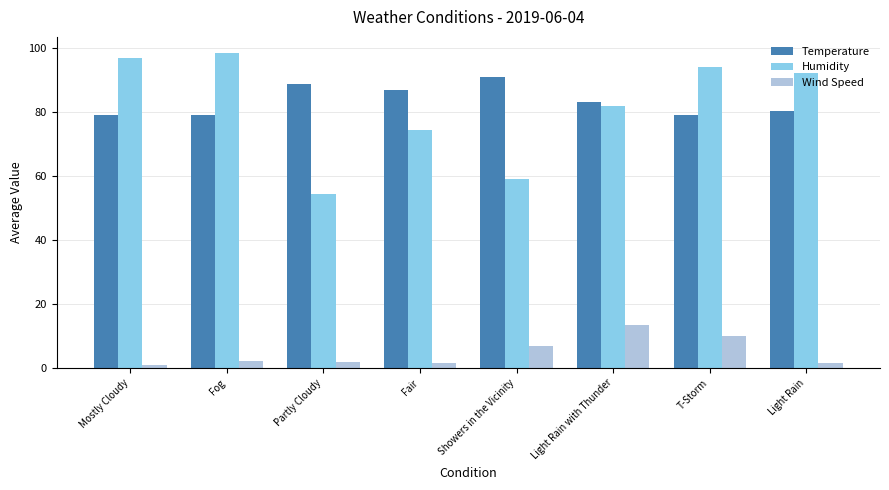

The Humidity series shows 97.0 at Mostly Cloudy. True or false?

True